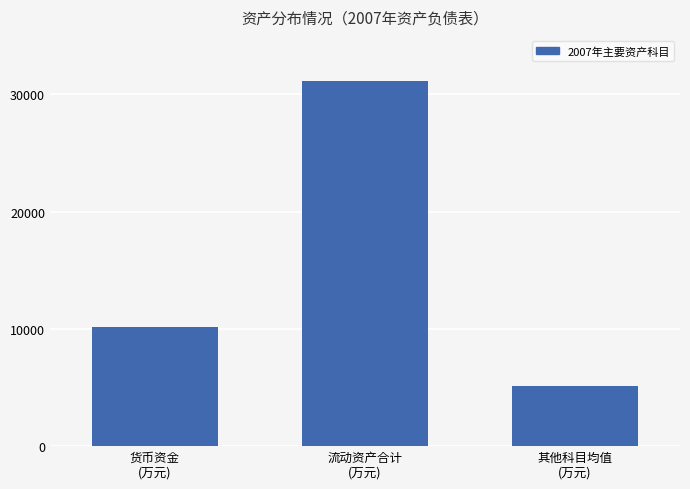

Which category has the lowest value across all series?

其他科目均值
(万元)